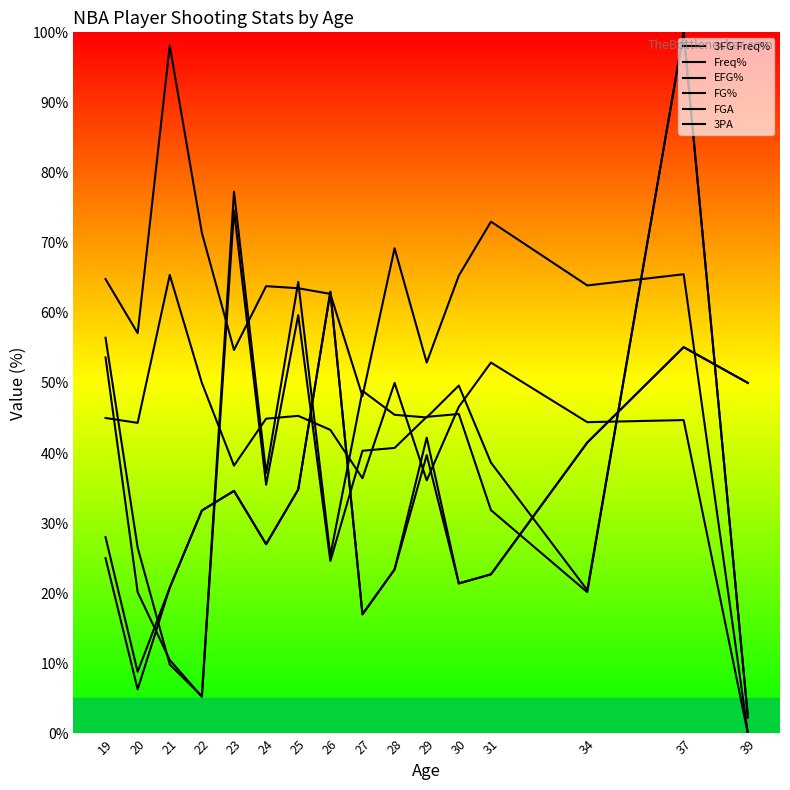

After their last crossing, which series has the higher values: FG% or 3PA?

3PA